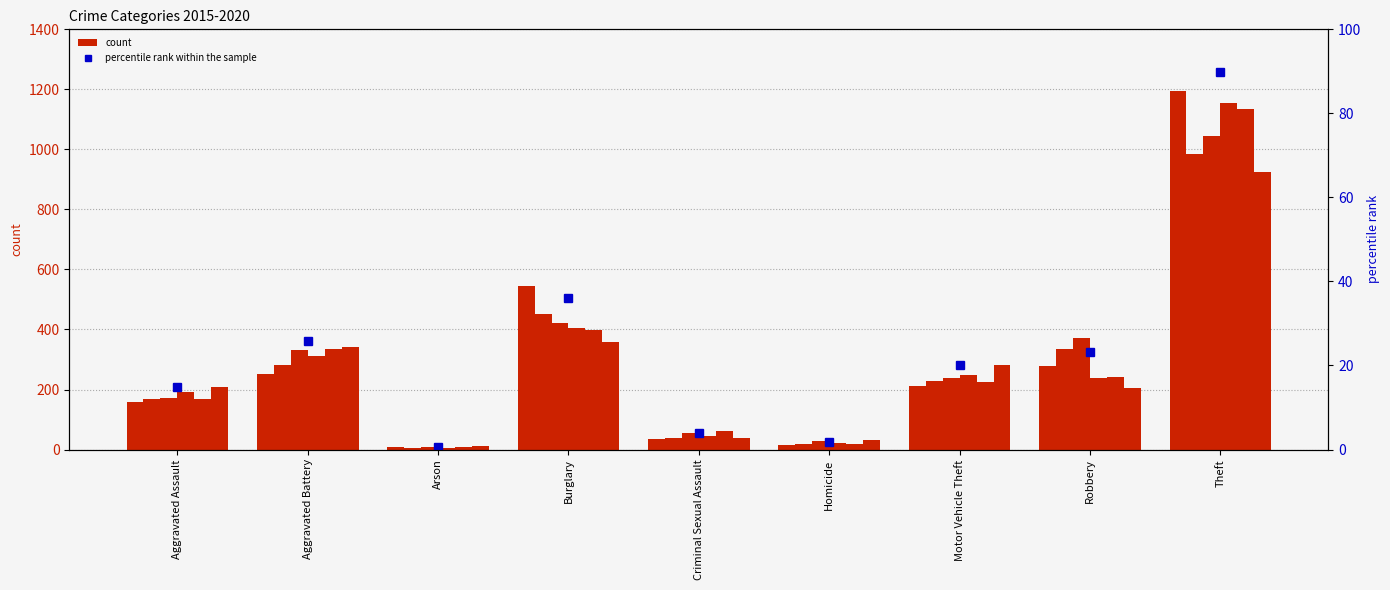

List the labels in order of value, largest first.

Theft, Burglary, Aggravated Battery, Robbery, Motor Vehicle Theft, Aggravated Assault, Criminal Sexual Assault, Homicide, Arson